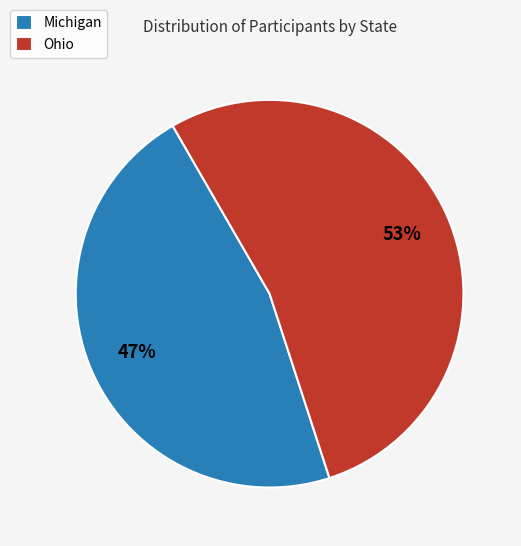

To the nearest percent, what percentage of the pie is Ohio?

53%